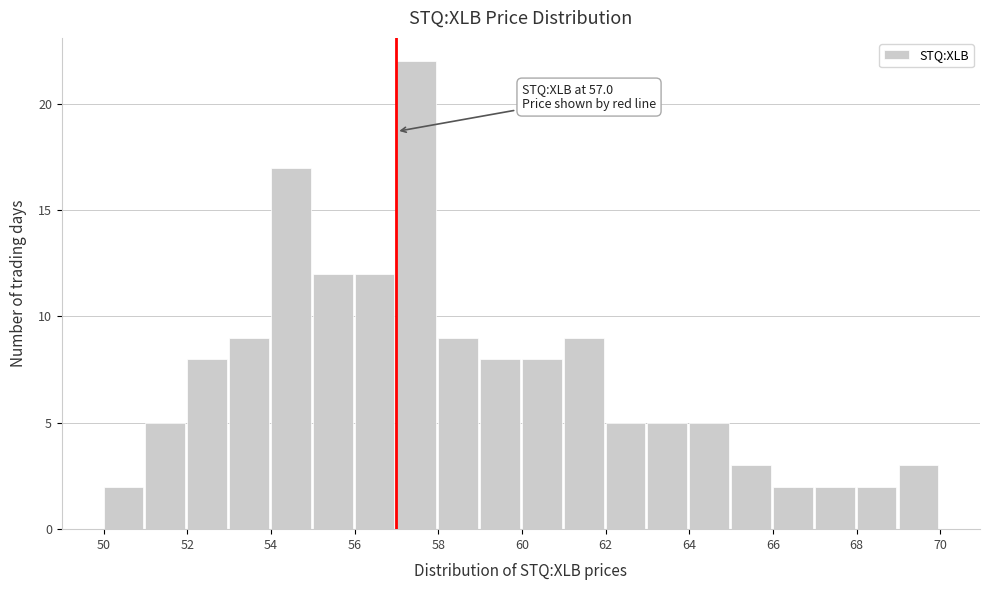

Over which range of the x-axis is the bar tallest?

57 to 58